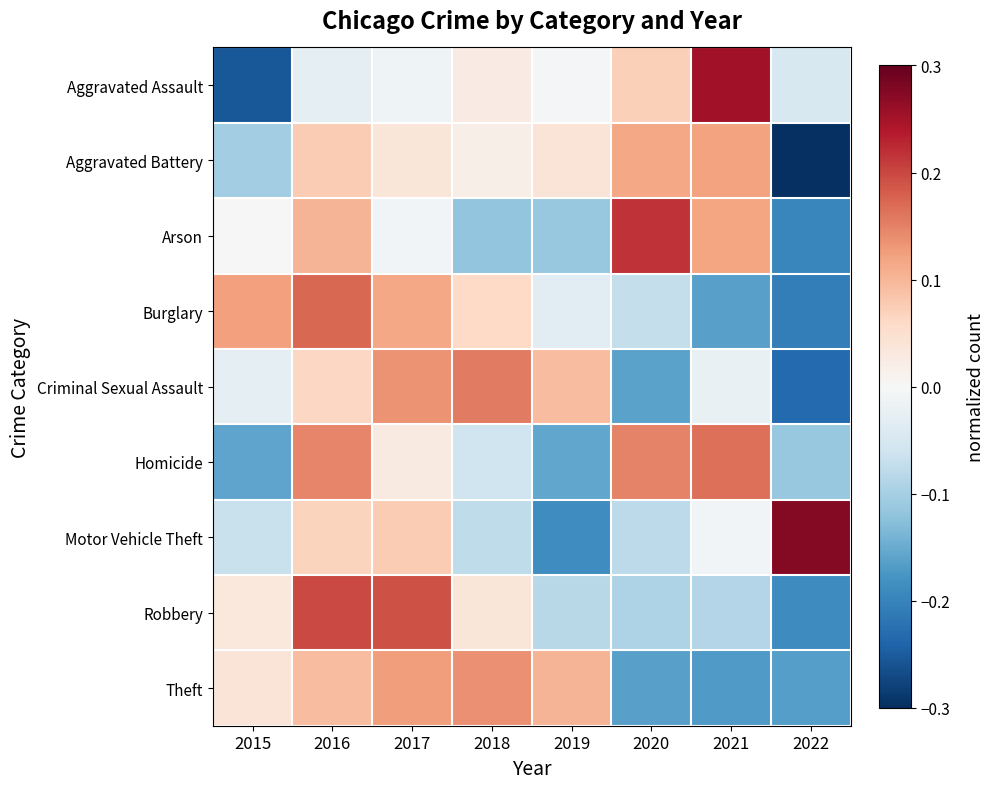

List the series in order of their peak value, highest first.

Motor Vehicle Theft, Aggravated Assault, Arson, Robbery, Burglary, Homicide, Criminal Sexual Assault, Theft, Aggravated Battery